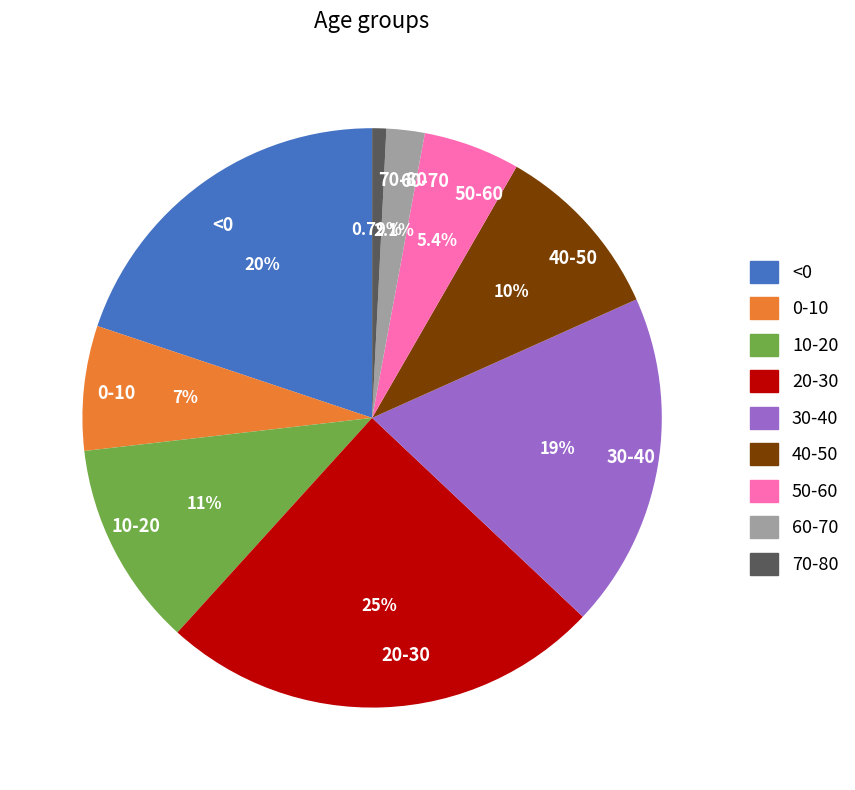

To the nearest percent, what is the average slice percentage?

11%